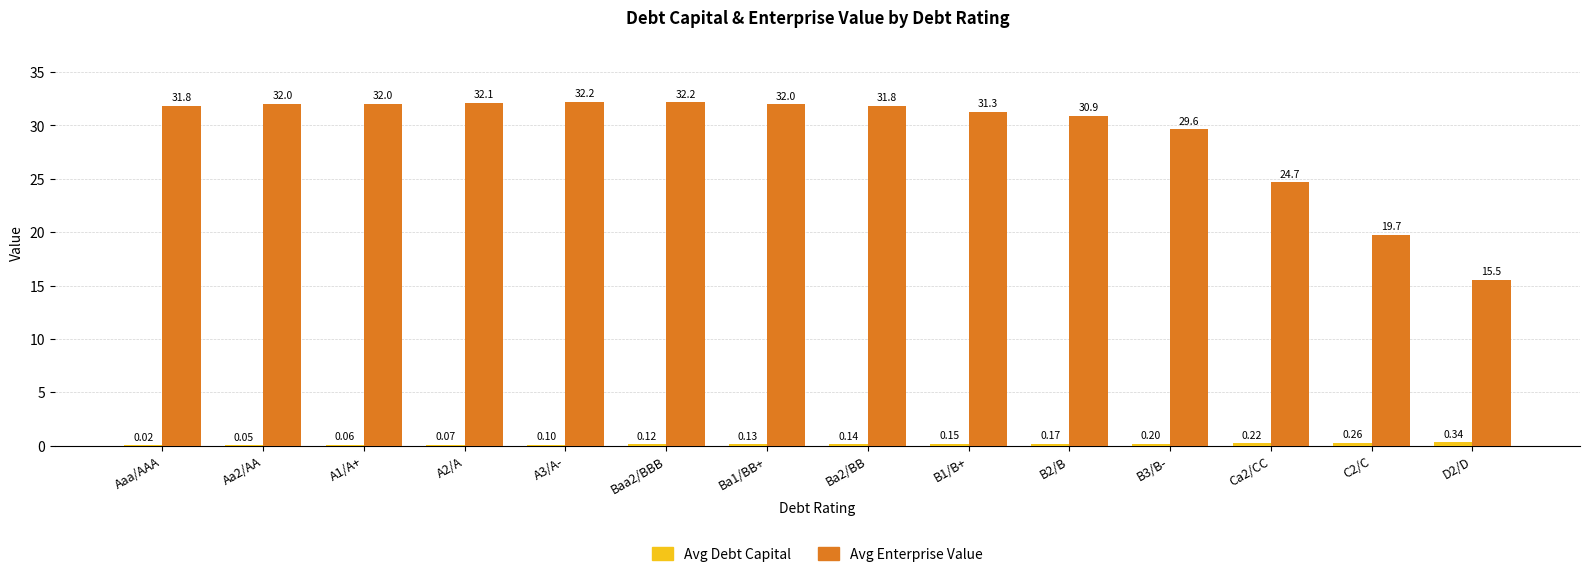

What is the sum of the Avg Enterprise Value values at Aaa/AAA and A1/A+?

63.8